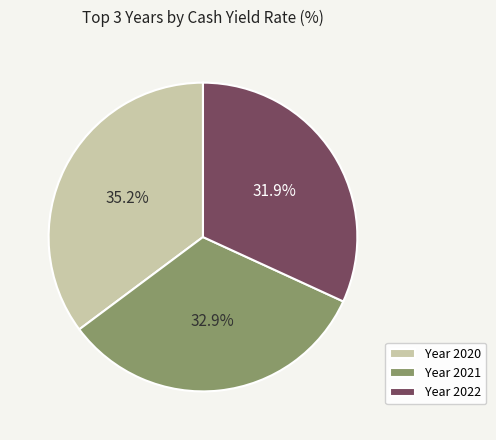

Does Year 2021 represent more than half of the total?

No